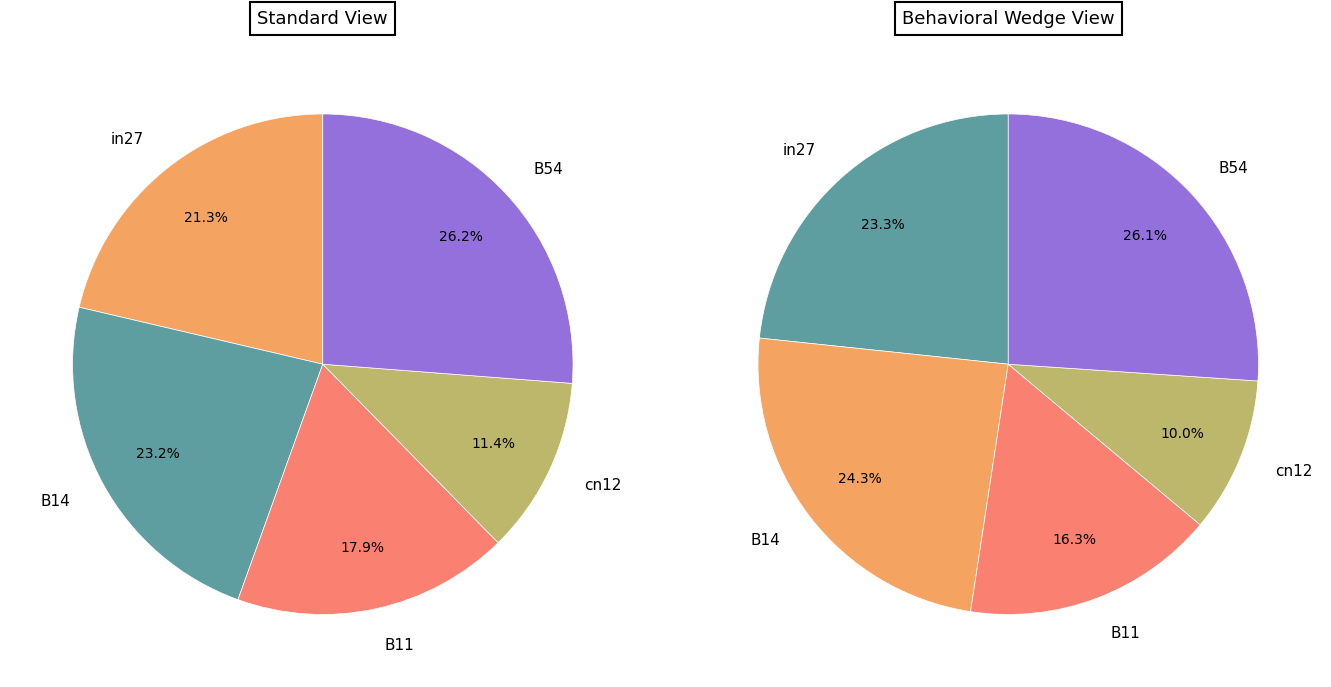

To the nearest percent, what percentage of the pie is B14?

23%